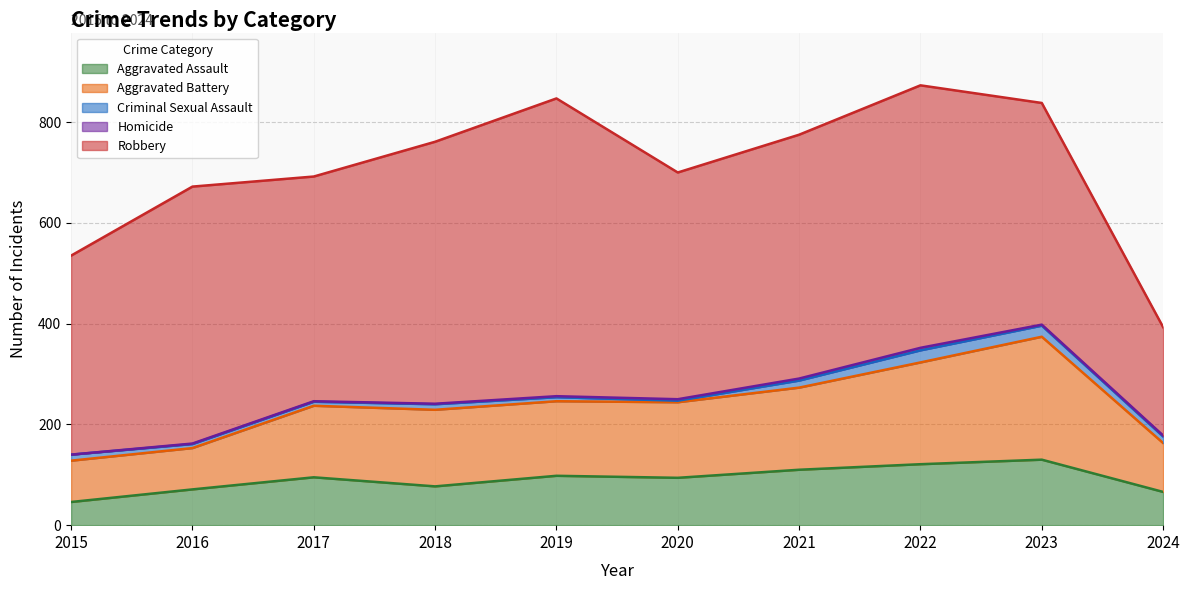

How many interior local valleys does the Criminal Sexual Assault series have?

1